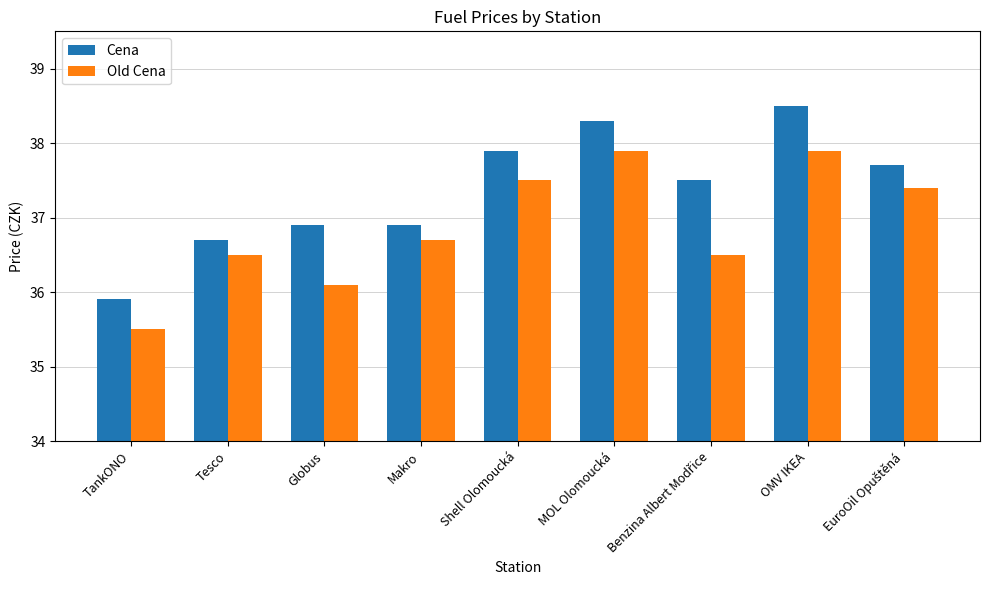

What is the total value across all series at Makro?

73.6